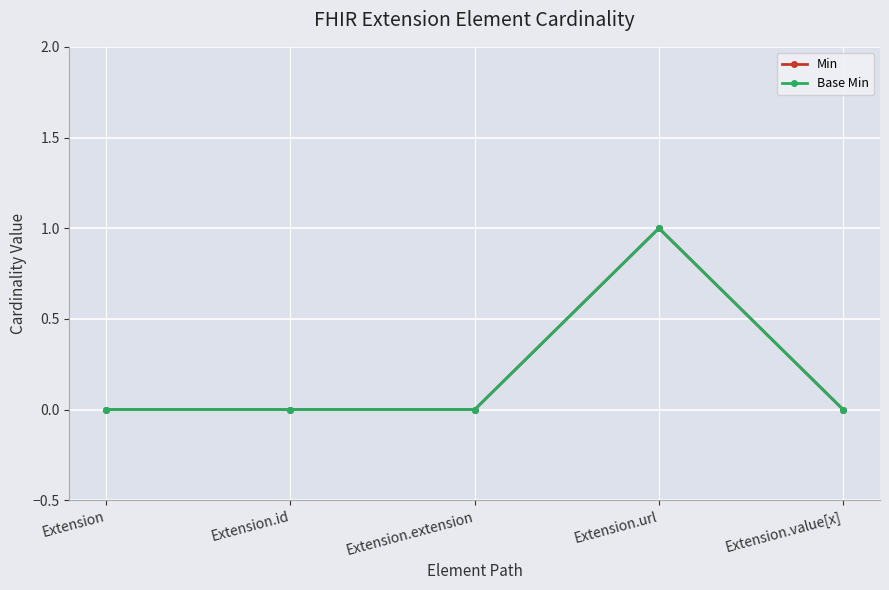

Is the value of Min at Extension greater than the value of Base Min at Extension.url?

No